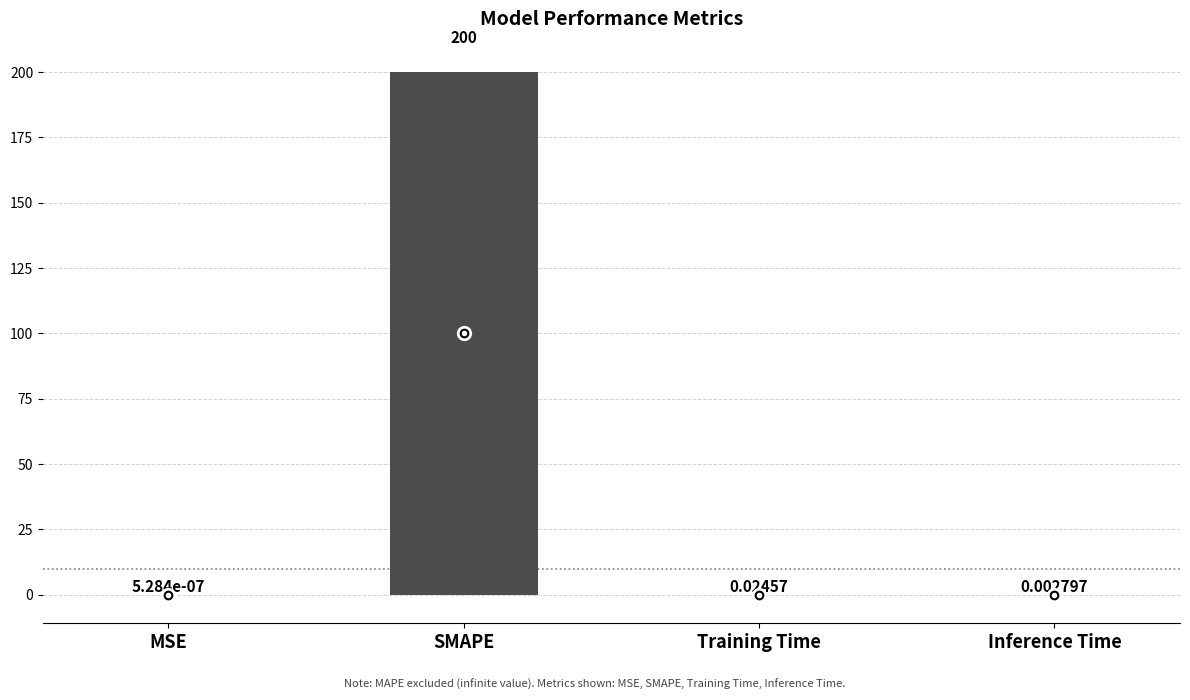

At which category does the chart reach its peak across all series?

SMAPE